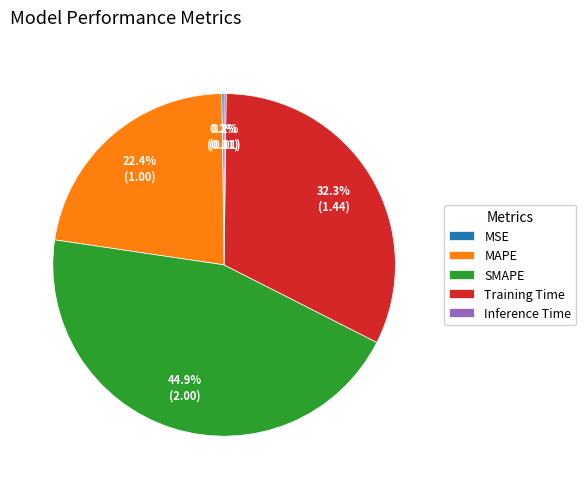

Which has a higher value, MAPE or SMAPE?

SMAPE